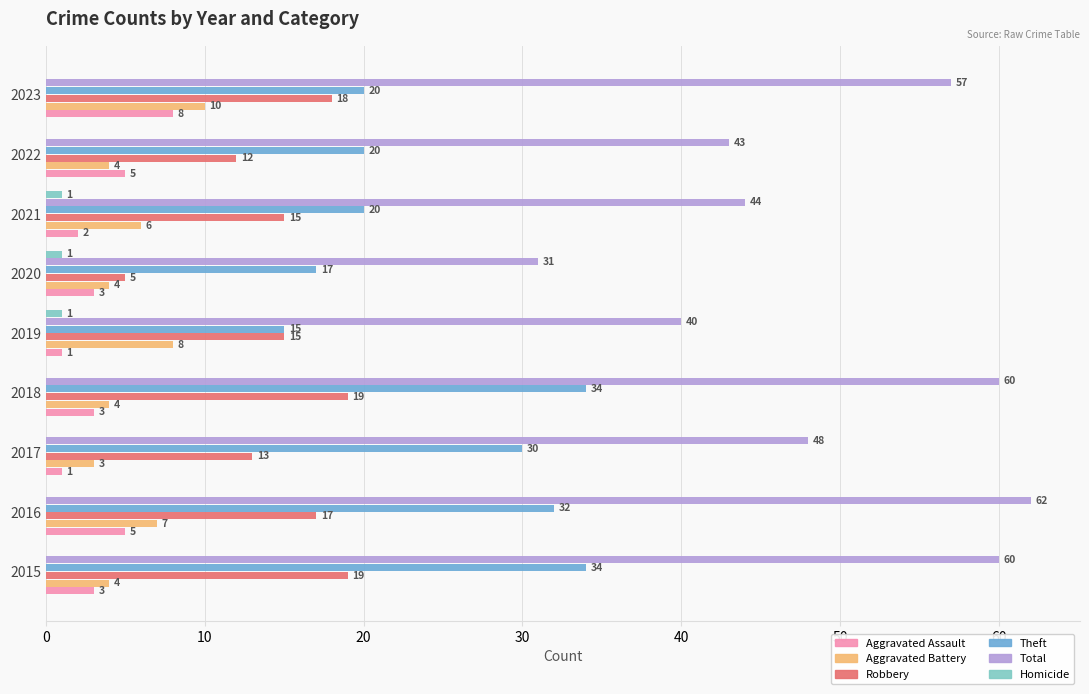

Which series has the largest total across all categories?

Total